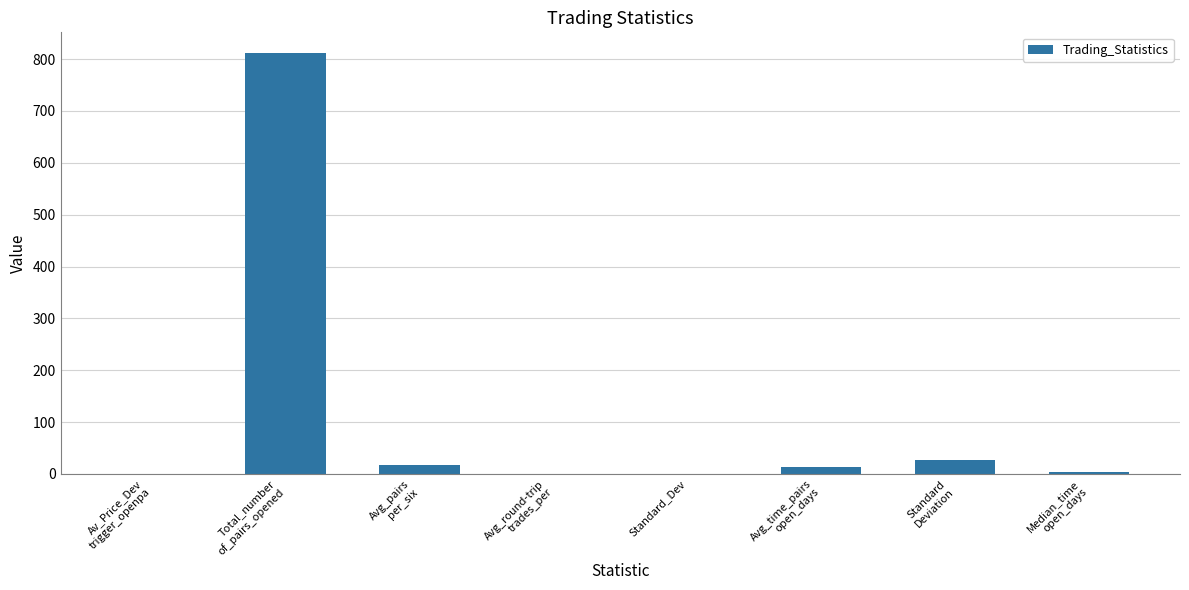

What is the sum of all values?

872.2